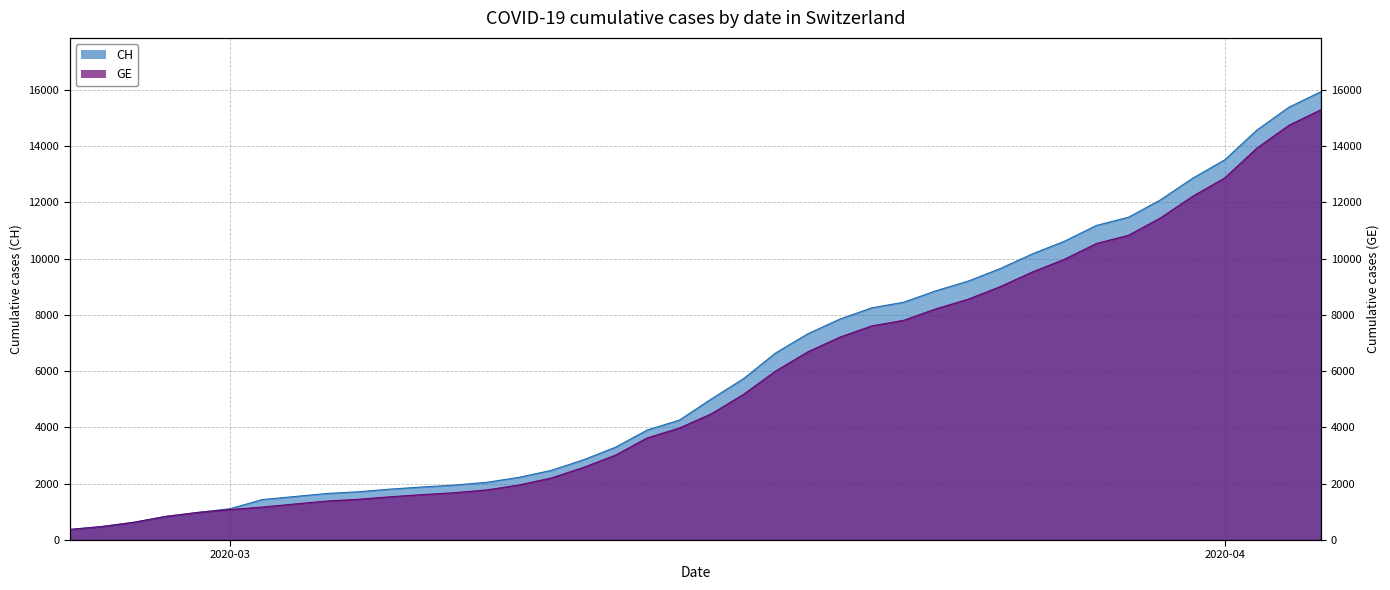

Is it true that GE equals 23709 at 38?

False